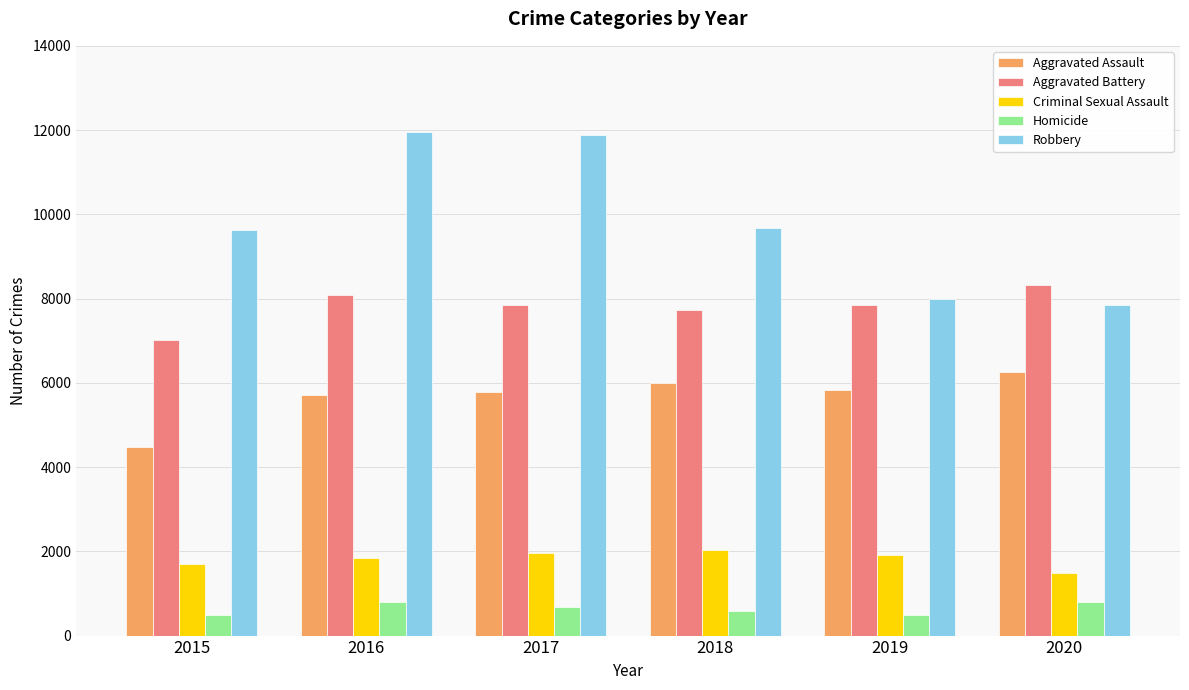

The value of Robbery at 2015 is 9638. True or false?

True